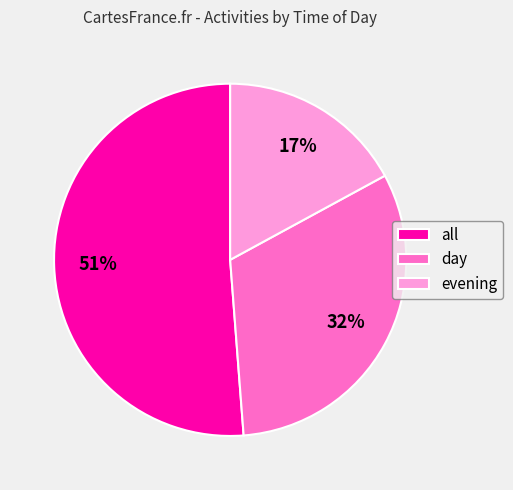

Between all and day, which is larger?

all